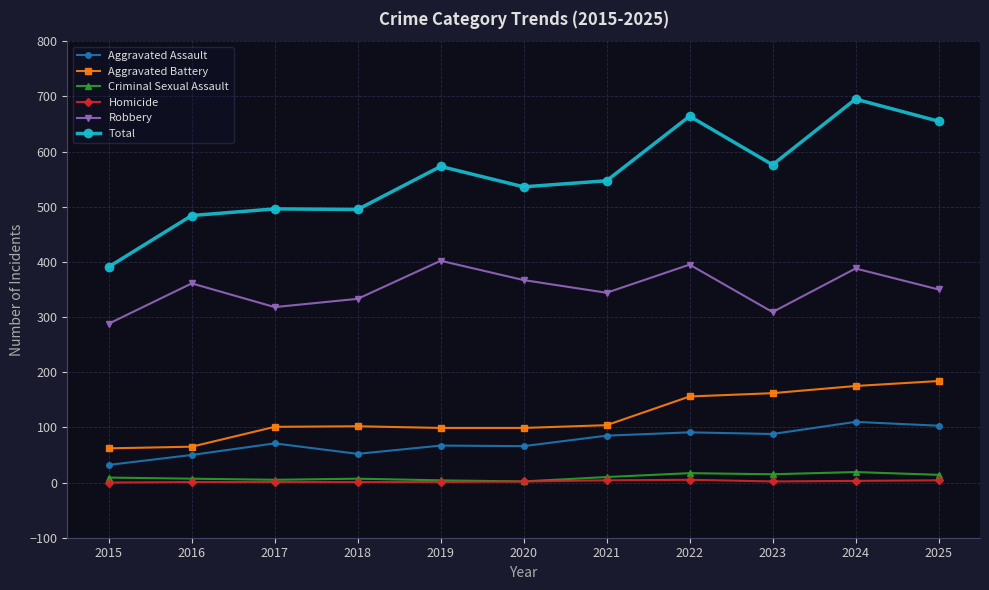

In Robbery, how many points are higher than both neighbors (excluding endpoints)?

4